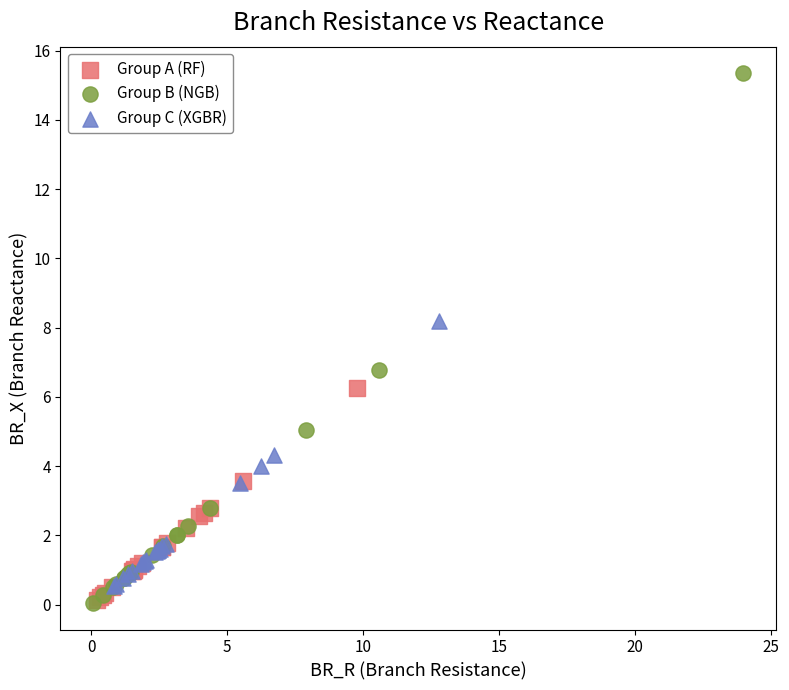

Which series has the largest Y range (max minus min)?

Group B (NGB)